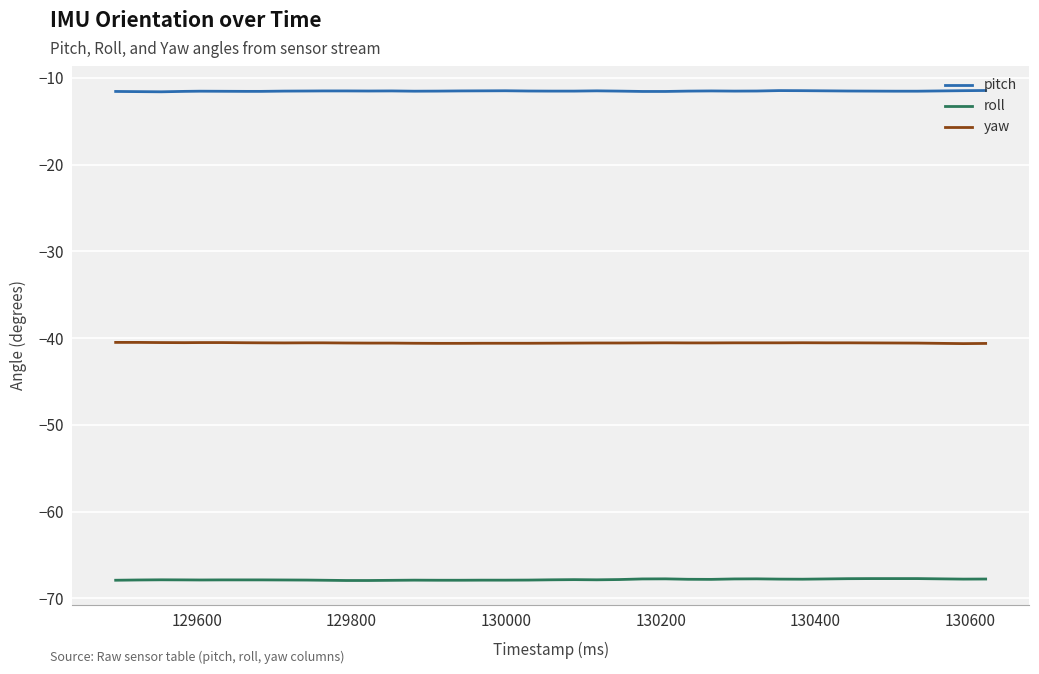

True or false: pitch and yaw cross at least once.

False